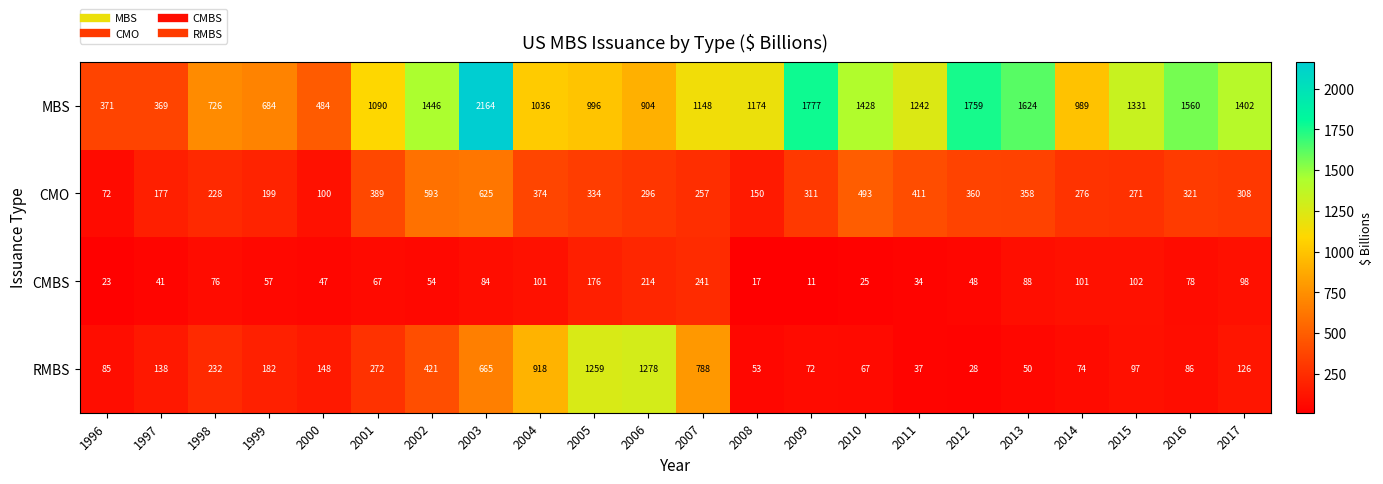

How many data points in CMO are less than 311?

11